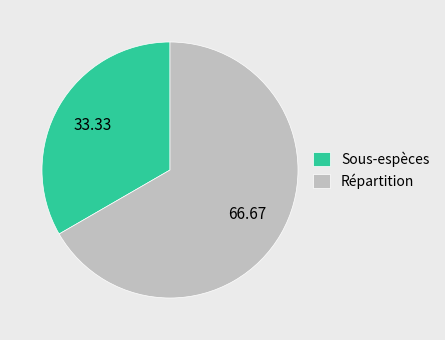

Is it true that Répartition is 72% of the pie?

False